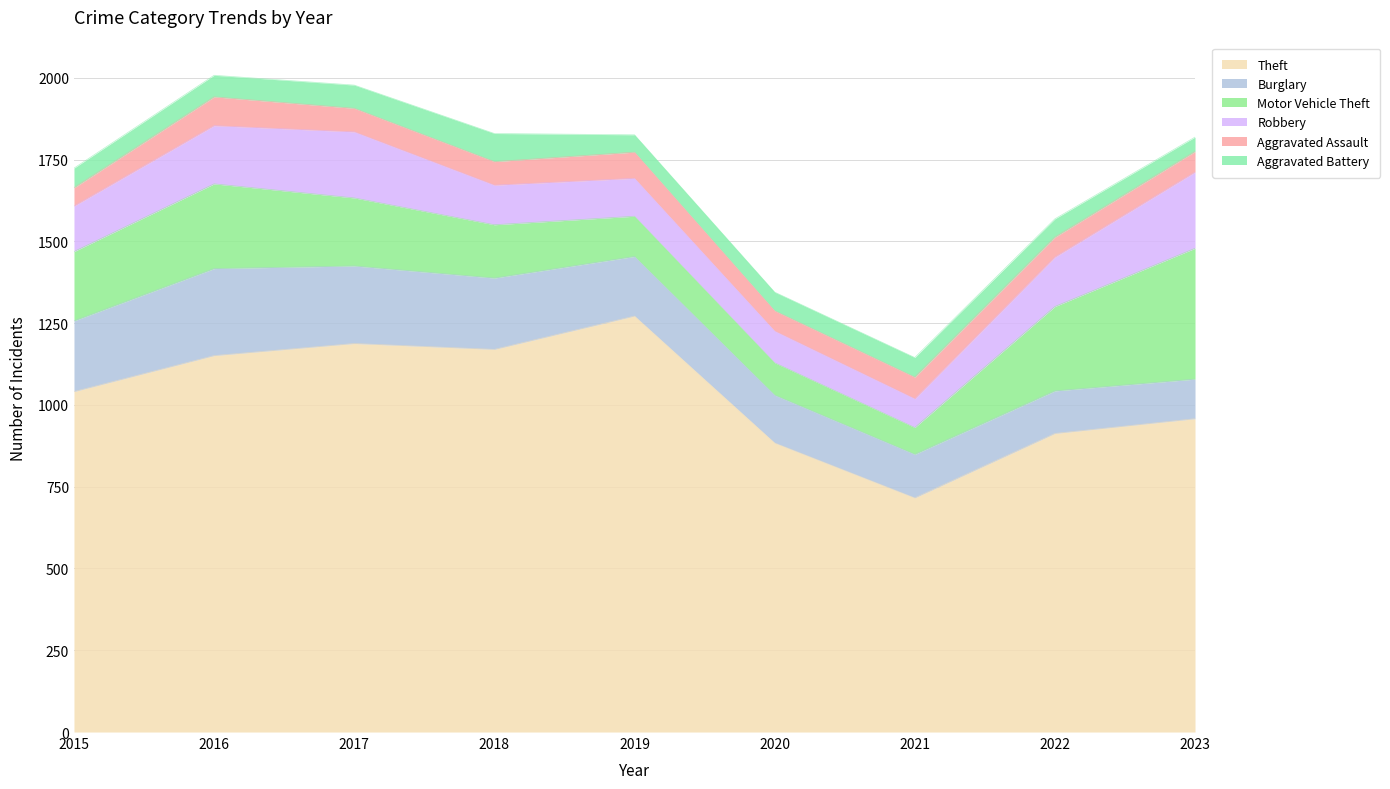

How many lines are shown in the chart?

6